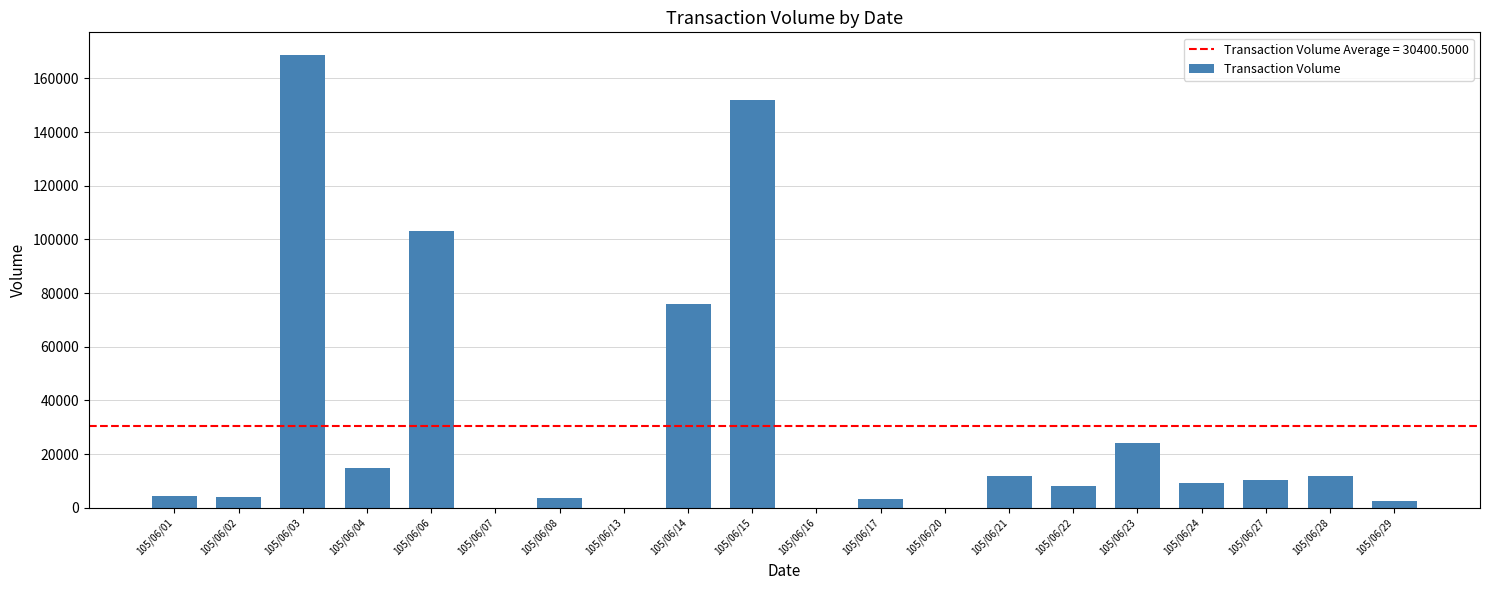

Are the bars grouped side by side (vs. stacked)?

No